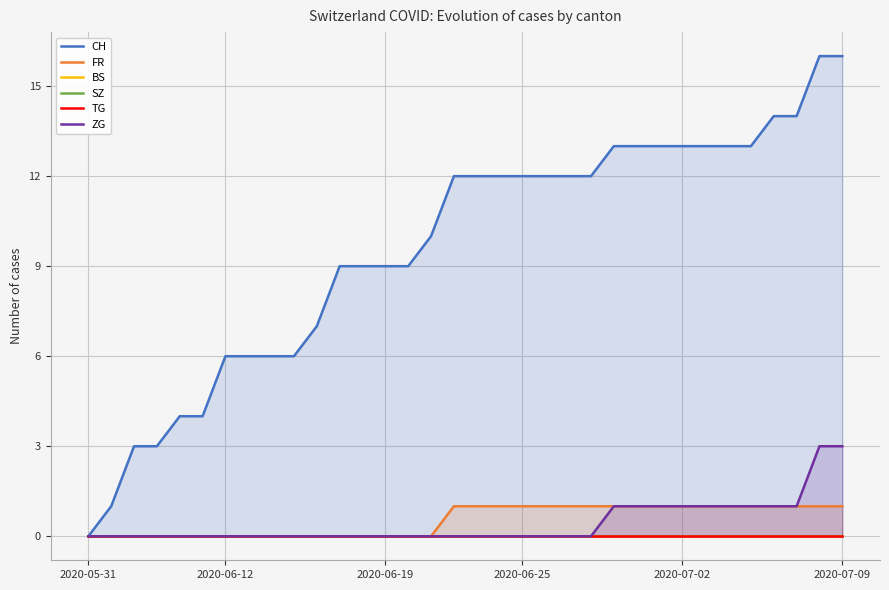

Which label corresponds to the smallest value in the chart?

2020-05-31